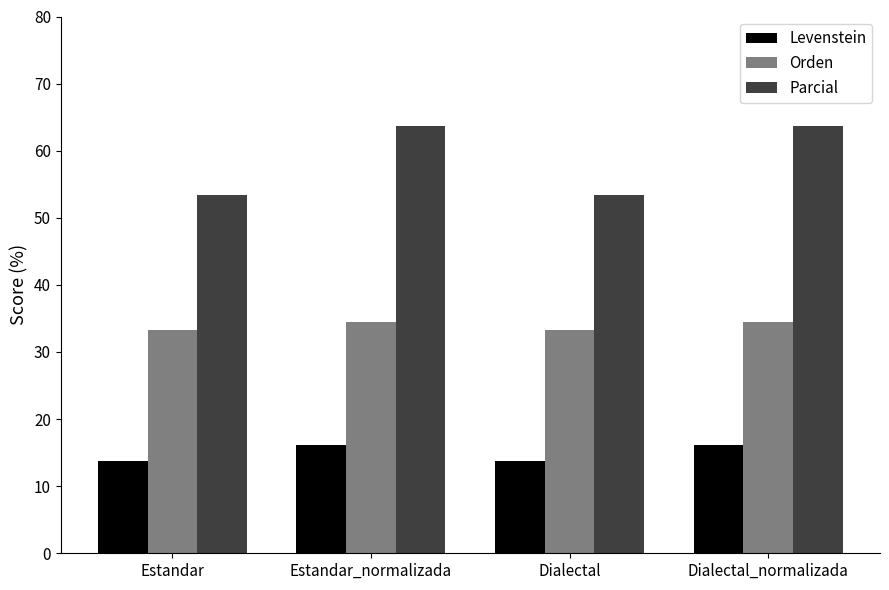

What is the total value across all series at Estandar_normalizada?

114.2